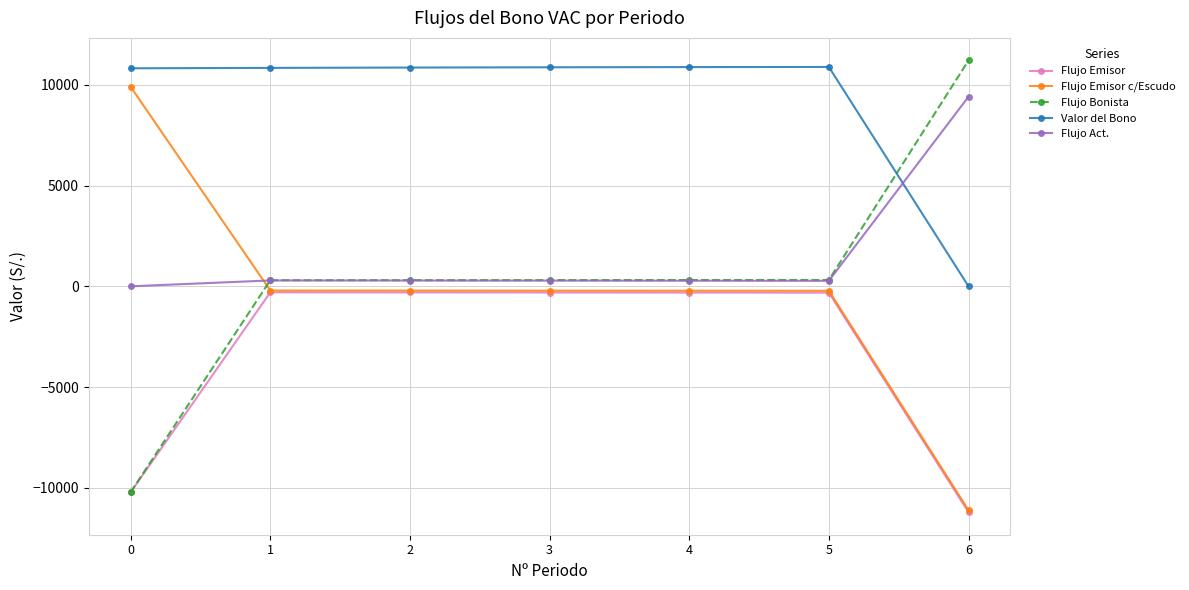

What are all the series names shown in the legend?

Flujo Emisor, Flujo Emisor c/Escudo, Flujo Bonista, Valor del Bono, Flujo Act.